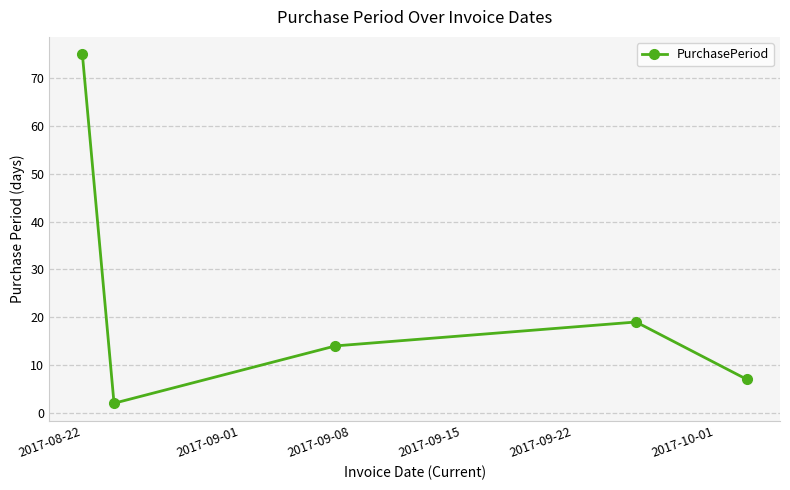

What is the value of the 4th point from the left?

19